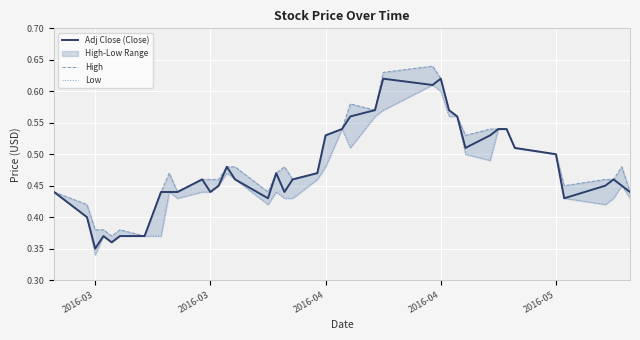

How many lines are shown in the chart?

3